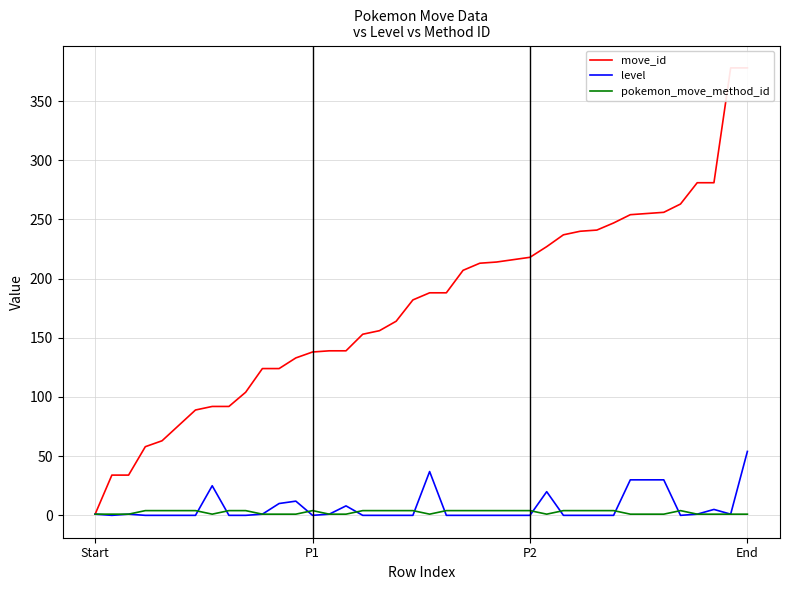

Rank the series by their maximum value, from lowest to highest.

pokemon_move_method_id, level, move_id